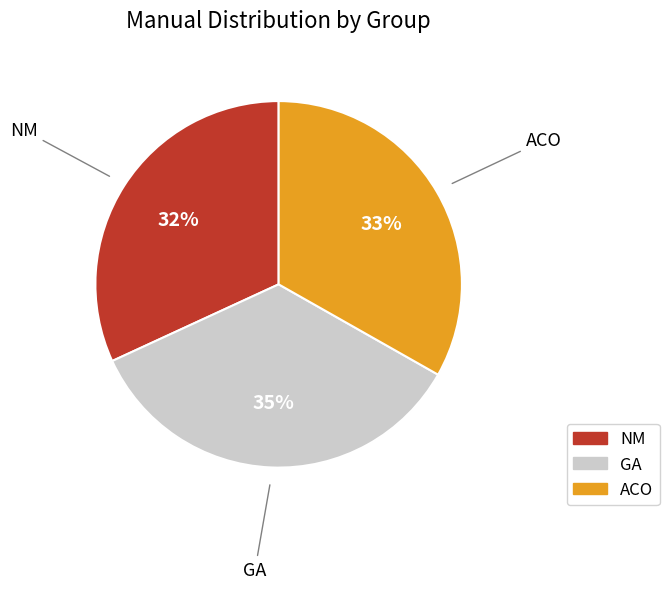

The NM slice represents 32% of the pie. True or false?

True